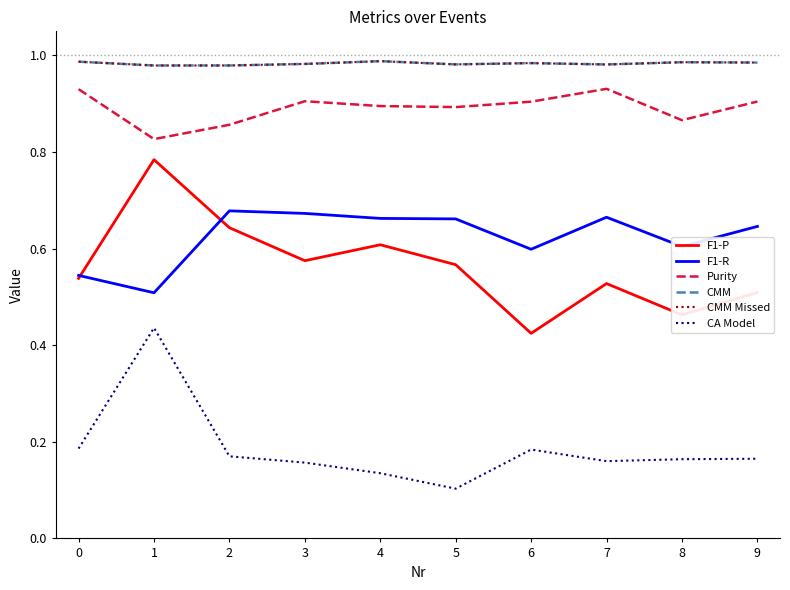

Is the value of CMM at 7 greater than the value of F1-R at 9?

Yes